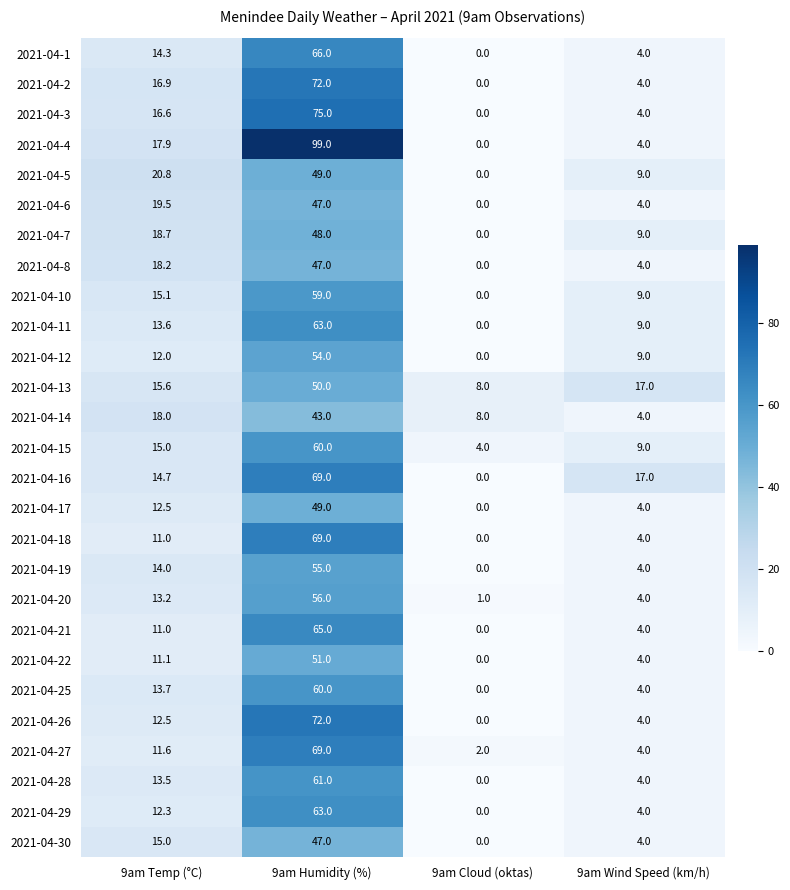

What is the total value across all series at 9am Temp (°C)?

398.3